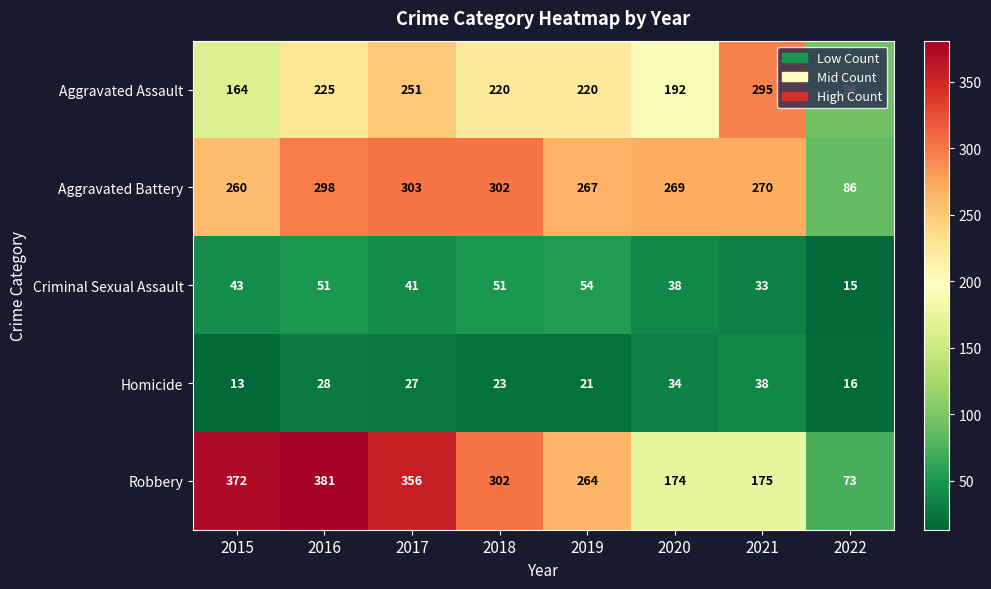

What is the sum of the Homicide values at 2020 and 2015?

47